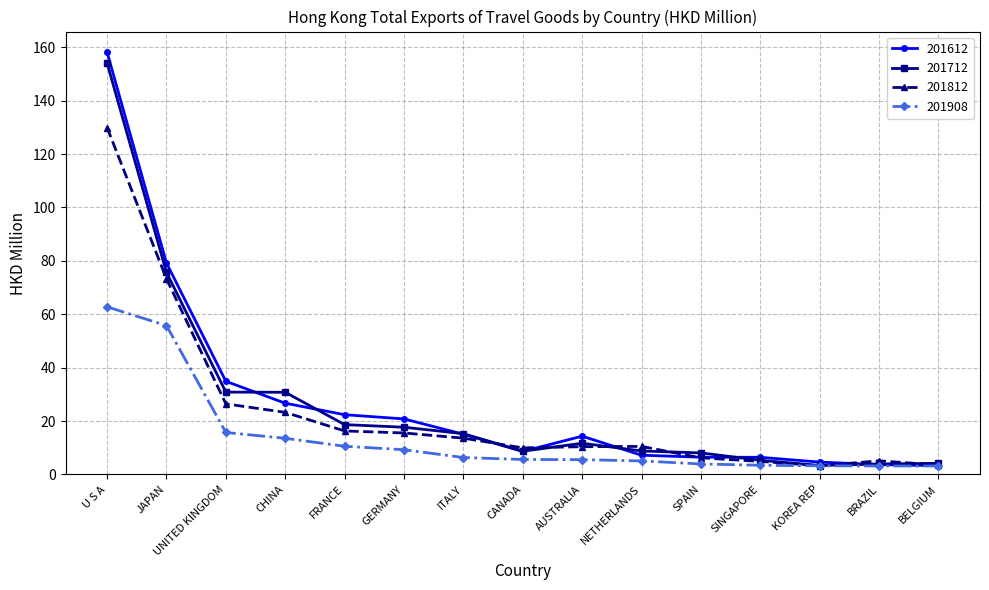

The 201712 series shows 14.6 at CANADA. True or false?

False